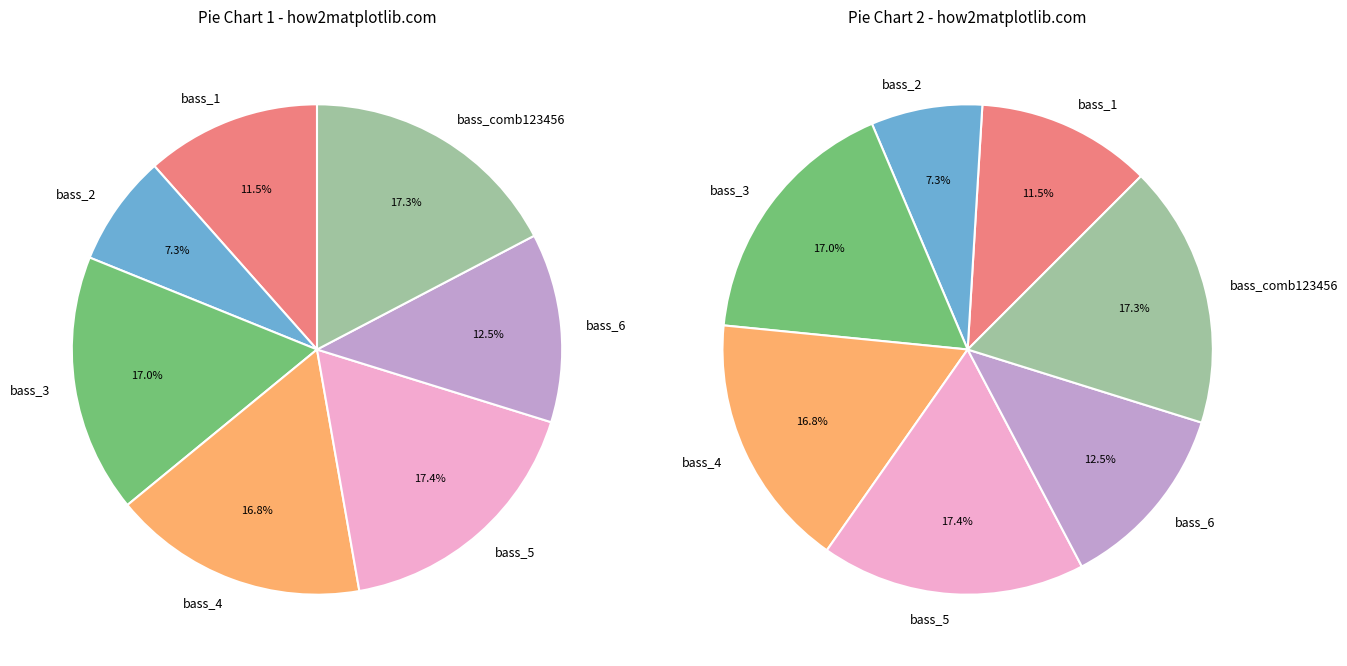

Between bass_2 and bass_comb123456, which is larger?

bass_comb123456